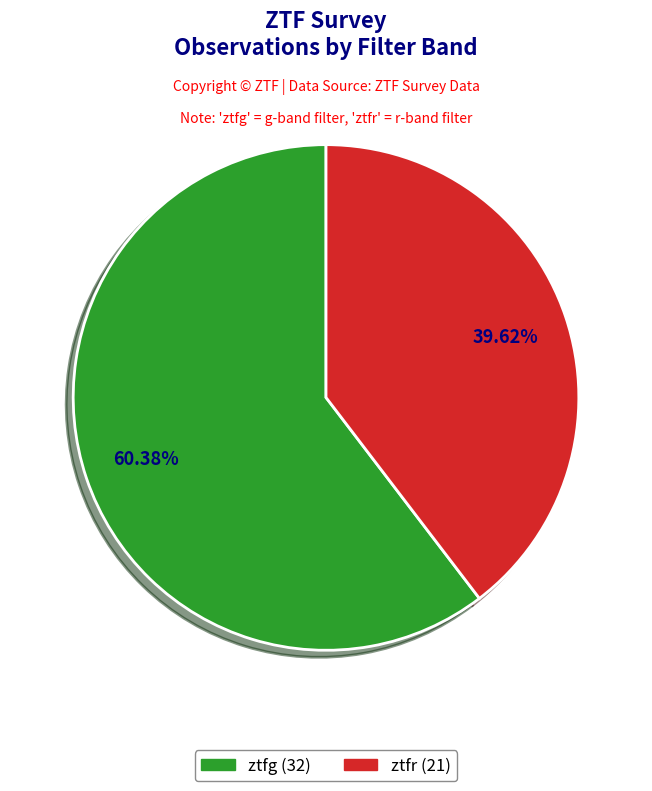

To the nearest percent, what percentage of the pie is ztfg?

60%